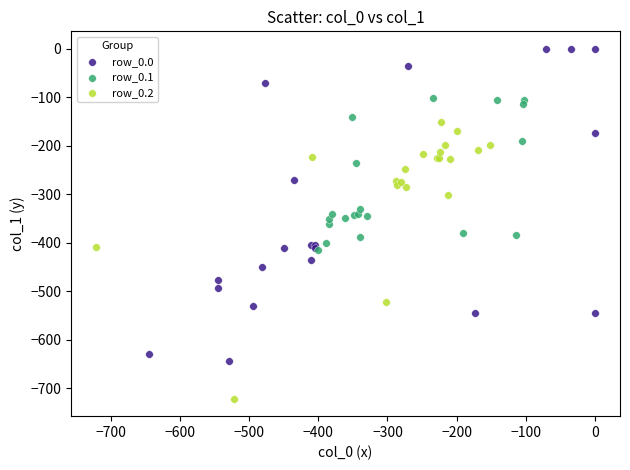

Which series reaches the minimum Y coordinate?

row_0.2